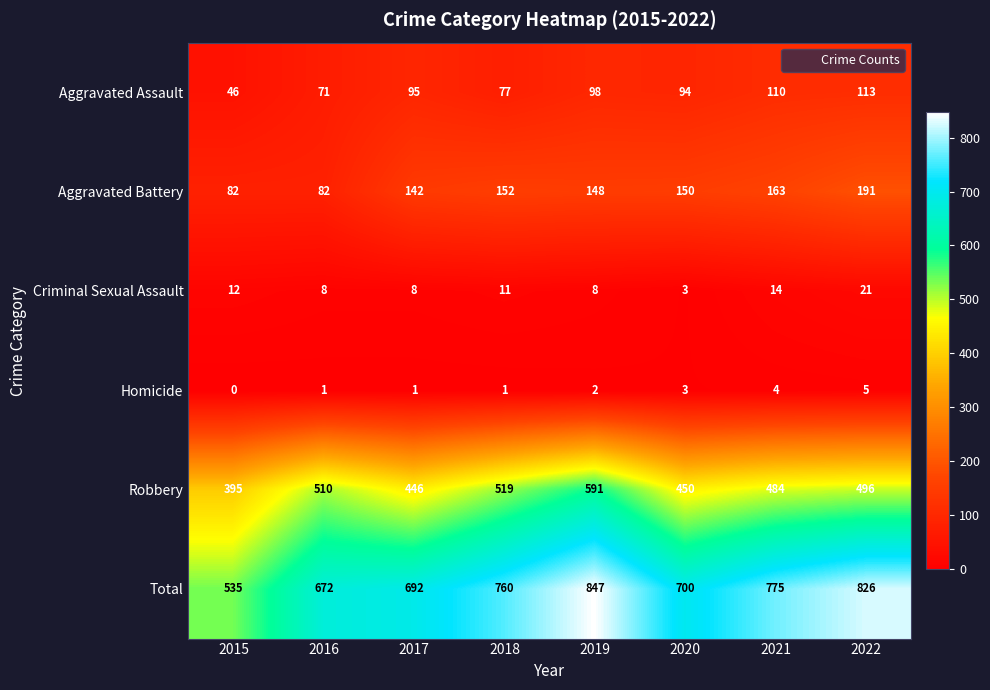

What is the difference between the second highest and second lowest values in the Aggravated Battery series?

81